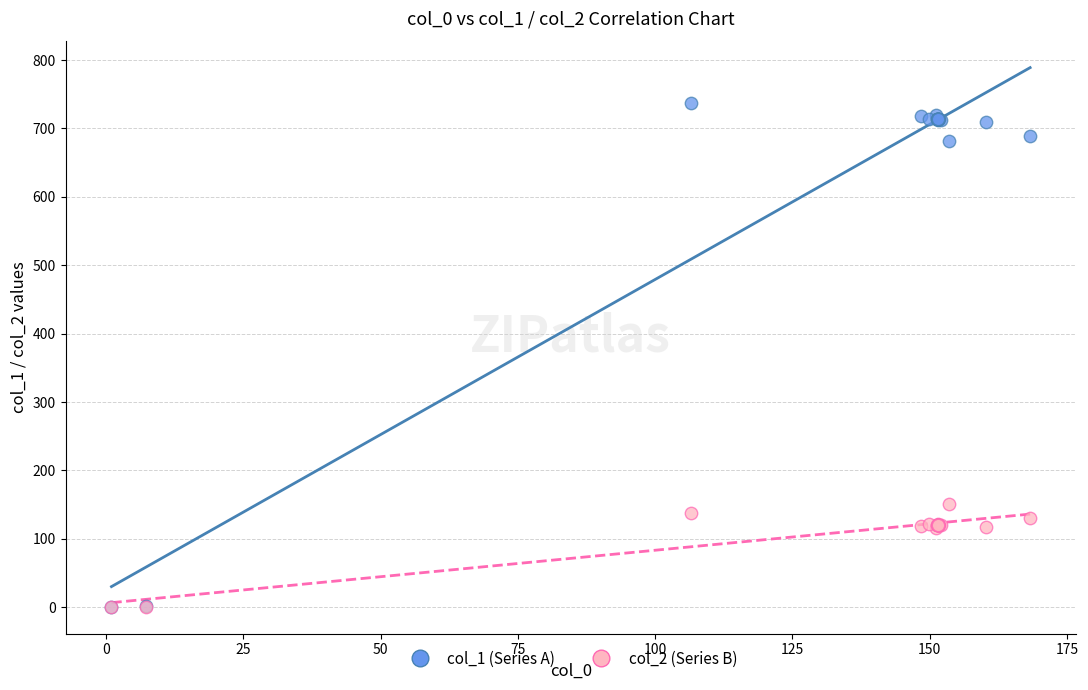

Across all series, what Y value is closest to 368?

150.9